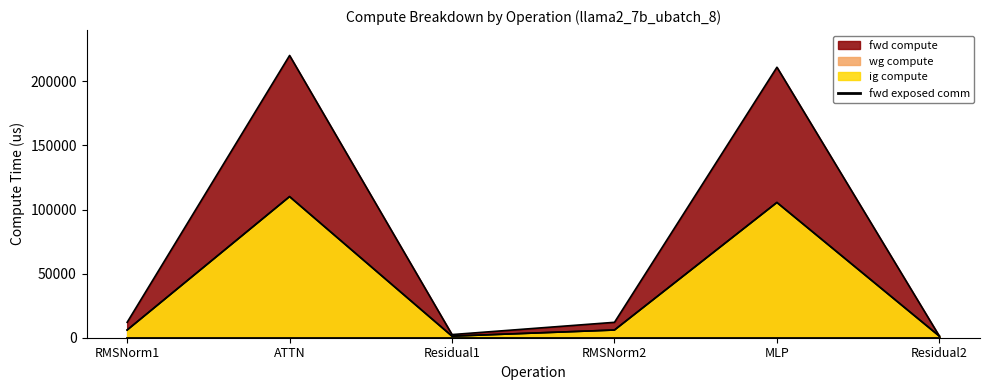

What is the difference between the maximum and second lowest values in the wg compute series?

108871.7